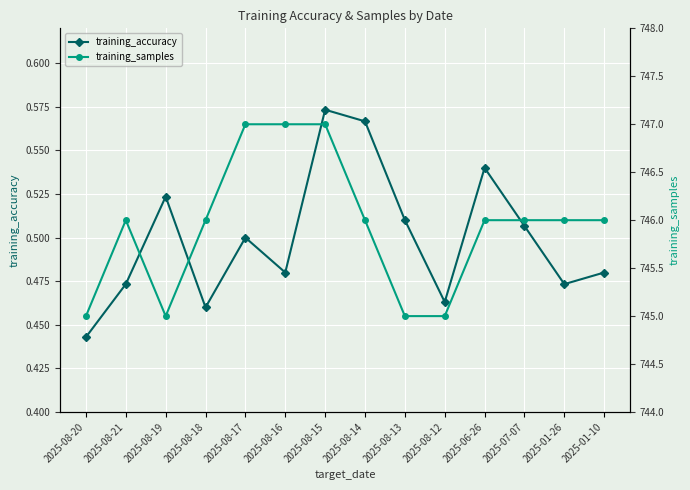

Where is the first local maximum for training_samples?

2025-08-21